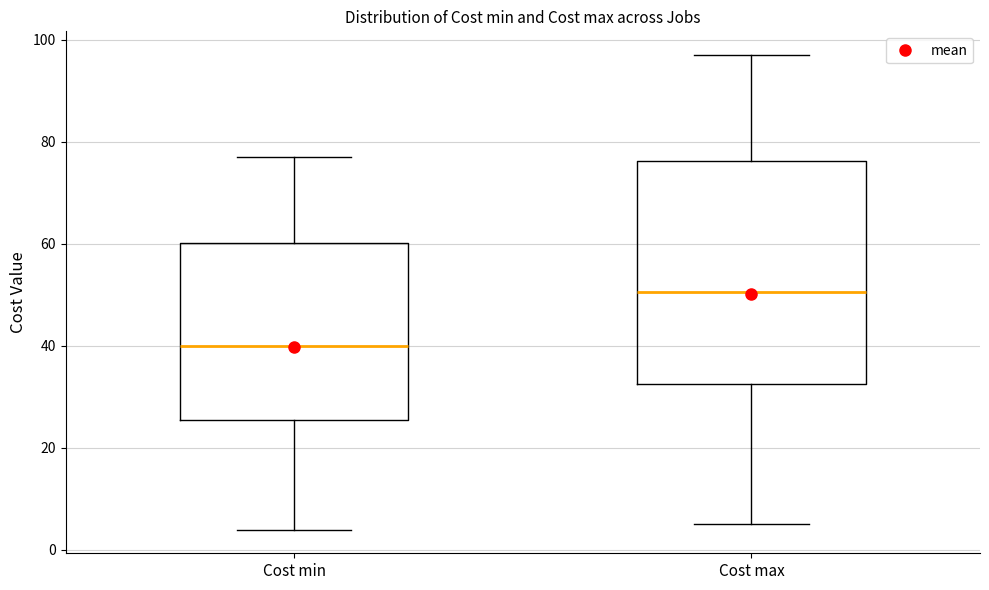

Reading left to right, read every box against the y-axis: the position of its median line, the range the box covers, and the ends of its whiskers. The values are not printed on the chart, so give them approximately, as read against the axis.

Cost min: median 40, box 26 to 60, whiskers 4 to 78
Cost max: median 50, box 32 to 76, whiskers 6 to 98